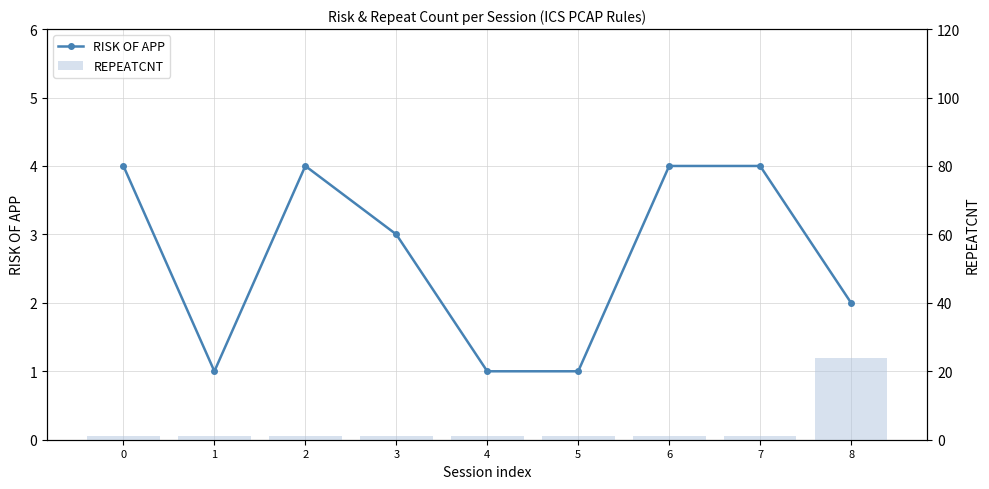

Rank the series by their average value, from lowest to highest.

RISK OF APP, REPEATCNT